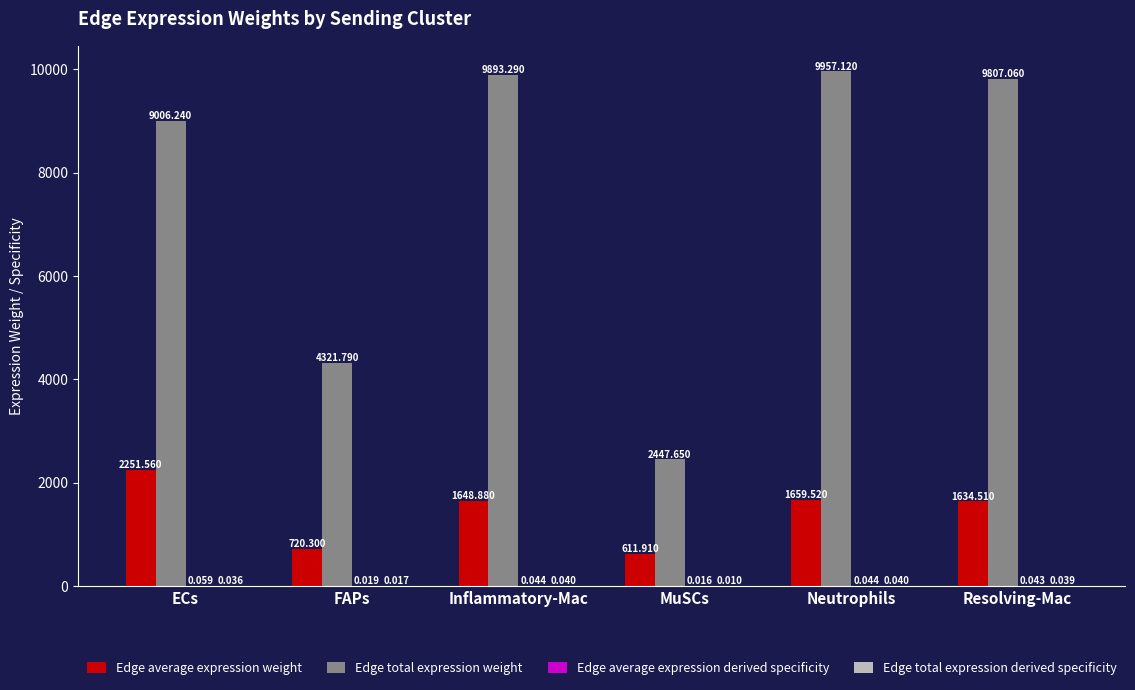

At which label does Edge total expression weight first exceed 9807?

Inflammatory-Mac